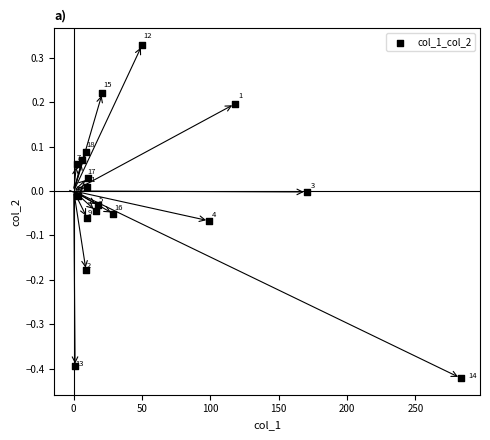

What is the range of X values (max minus min)?

282.1